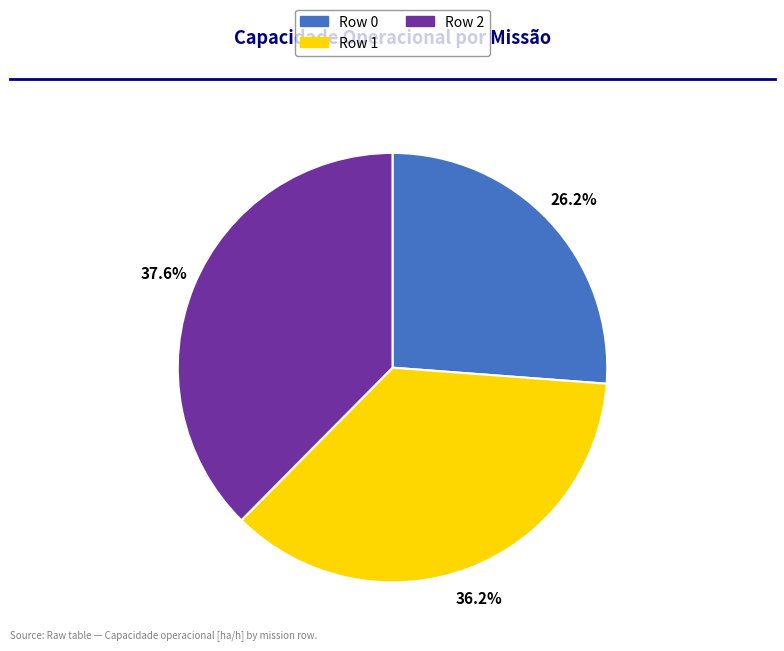

To the nearest percent, what percentage of the pie is Row 0?

26%